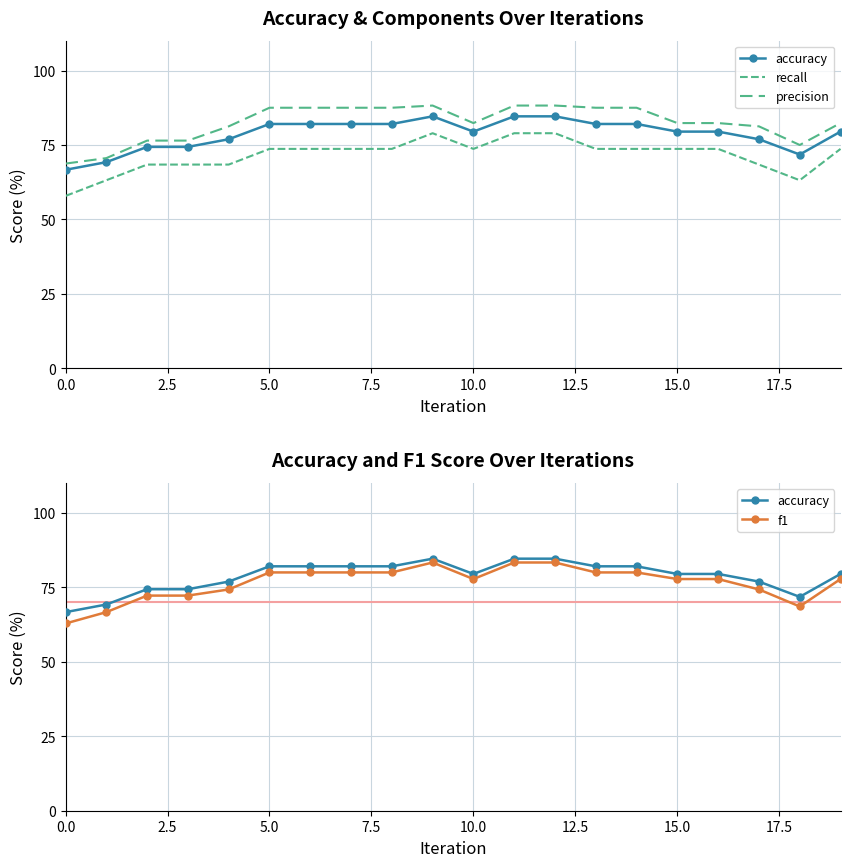

Where is the first local maximum for f1?

9